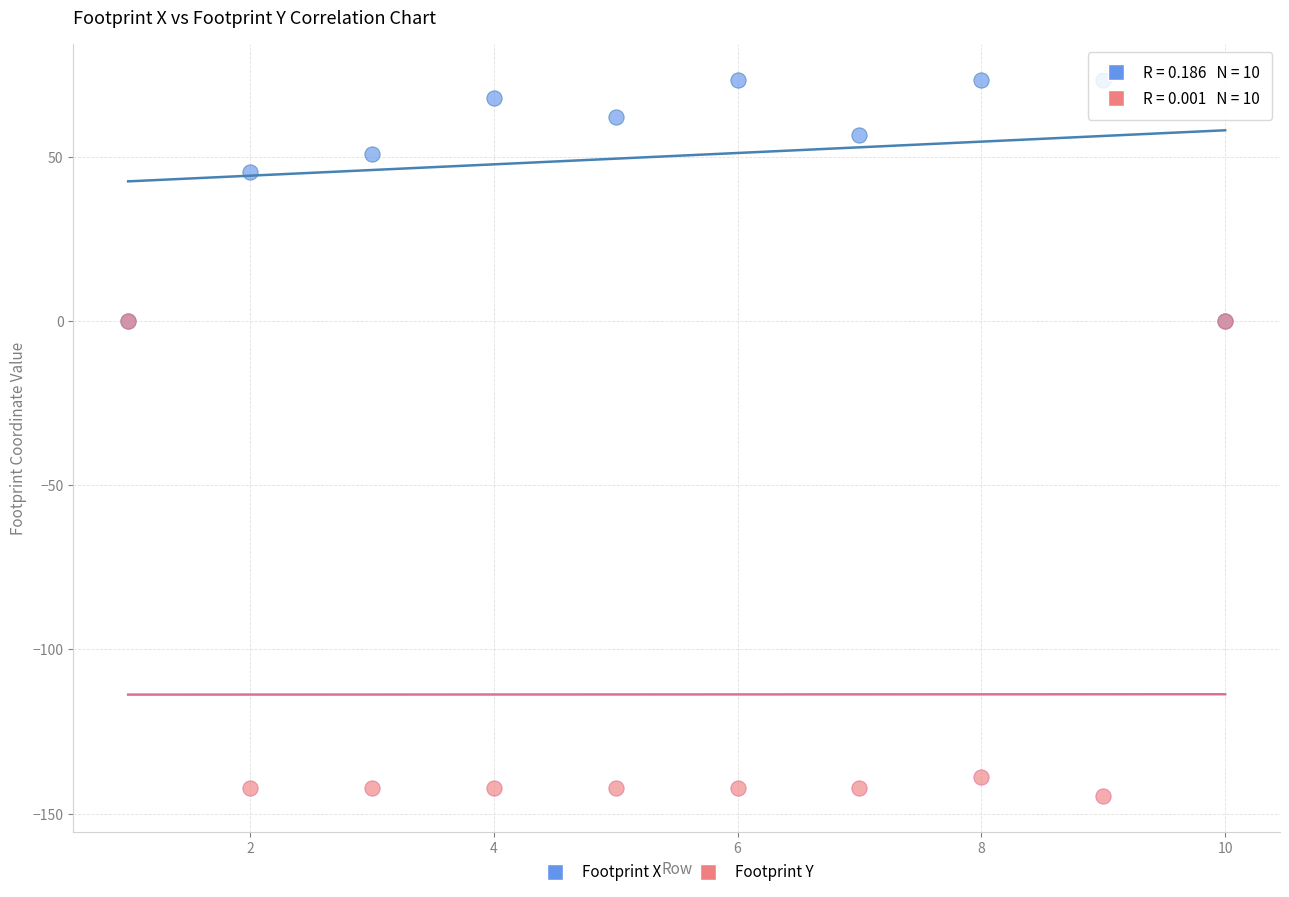

In the Footprint Y series, what Y value is closest to -72?

-138.7